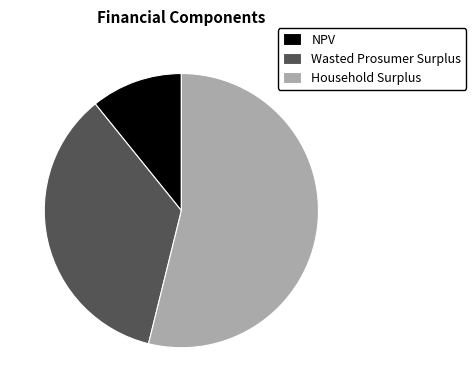

Is it true that NPV is 11% of the pie?

True